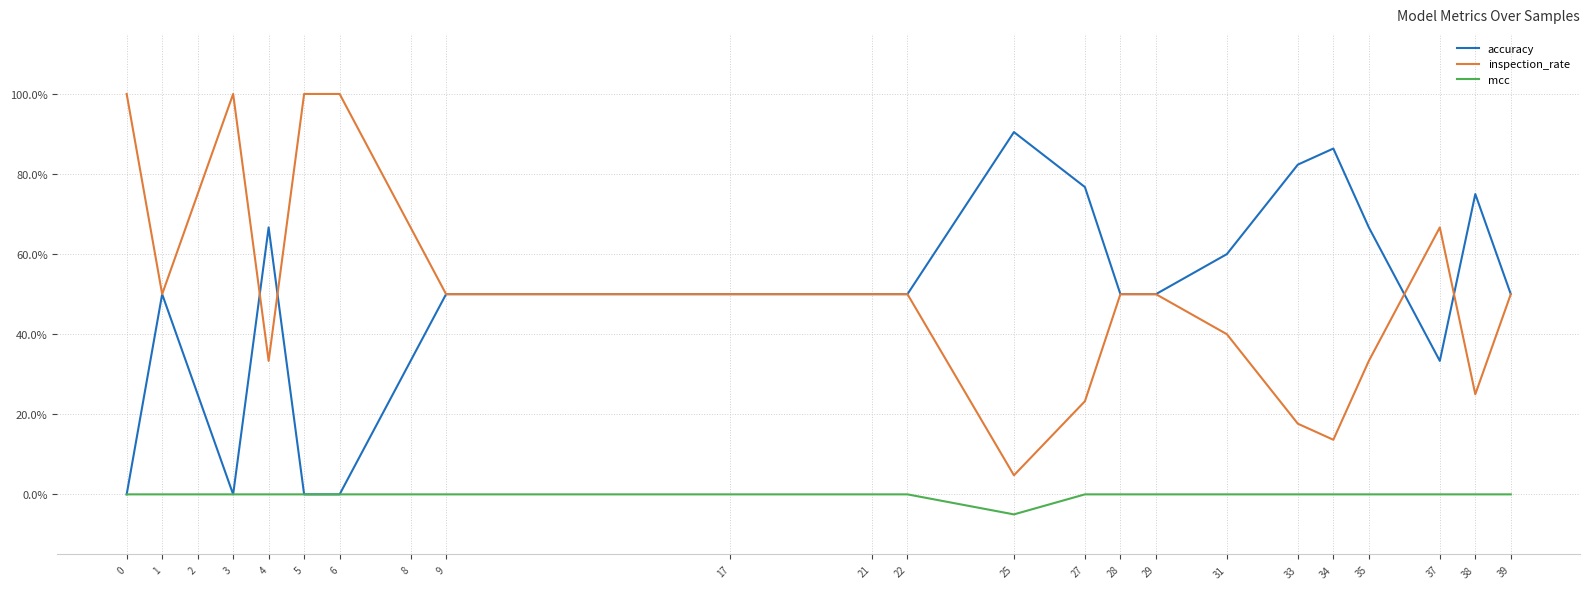

True or false: mcc and accuracy cross at least once.

False